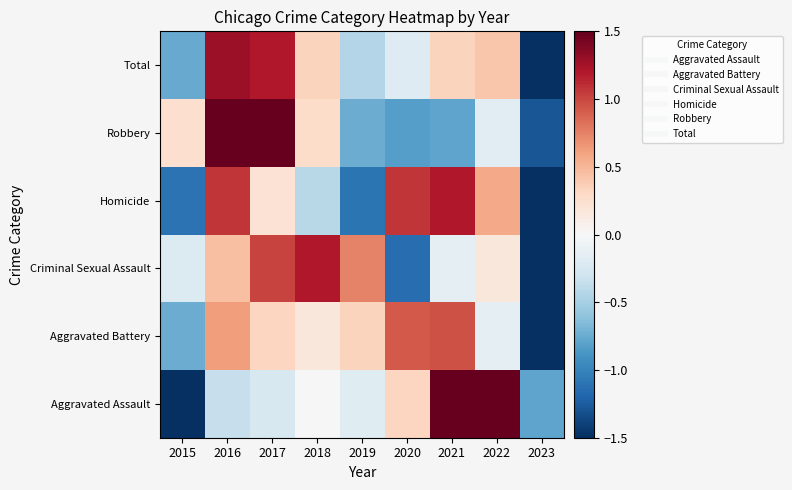

List the series in order of their peak value, lowest first.

Aggravated Battery, Criminal Sexual Assault, Homicide, Total, Aggravated Assault, Robbery